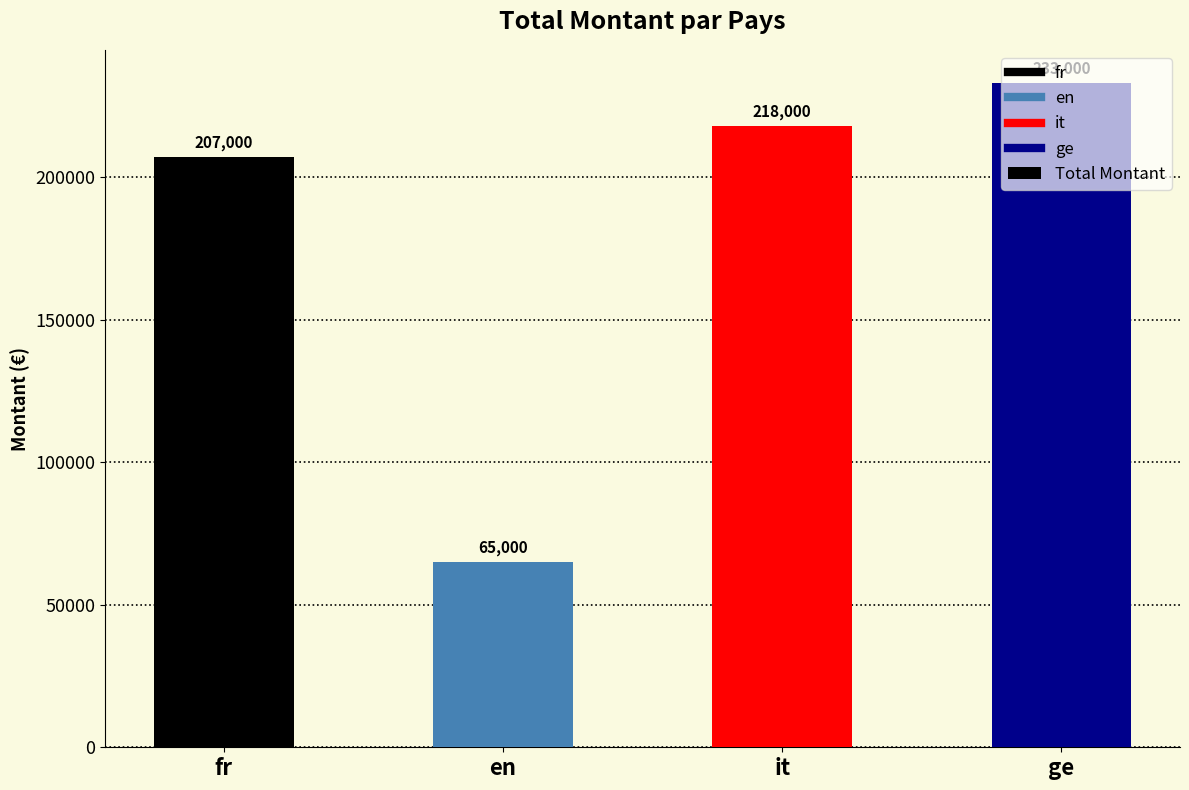

What value does the data have at en?

65000